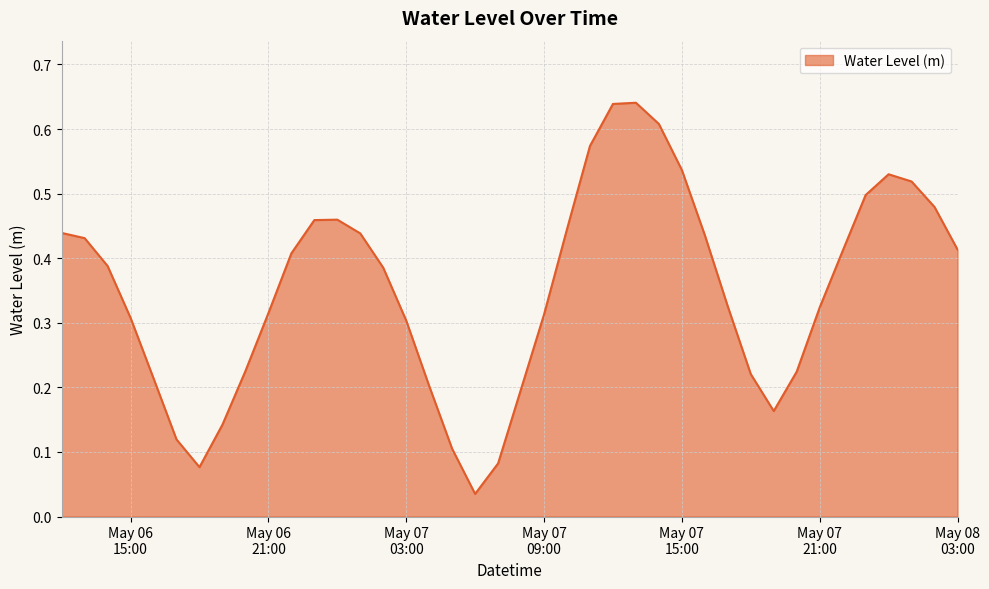

Reading left to right, list all the values displayed in this chart.

0.4	0.4	0.4	0.3	0.2	0.1	0.1	0.1	0.2	0.3	0.4	0.5	0.5	0.4	0.4	0.3	0.2	0.1	0.0	0.1	0.2	0.3	0.4	0.6	0.6	0.6	0.6	0.5	0.4	0.3	0.2	0.2	0.2	0.3	0.4	0.5	0.5	0.5	0.5	0.4